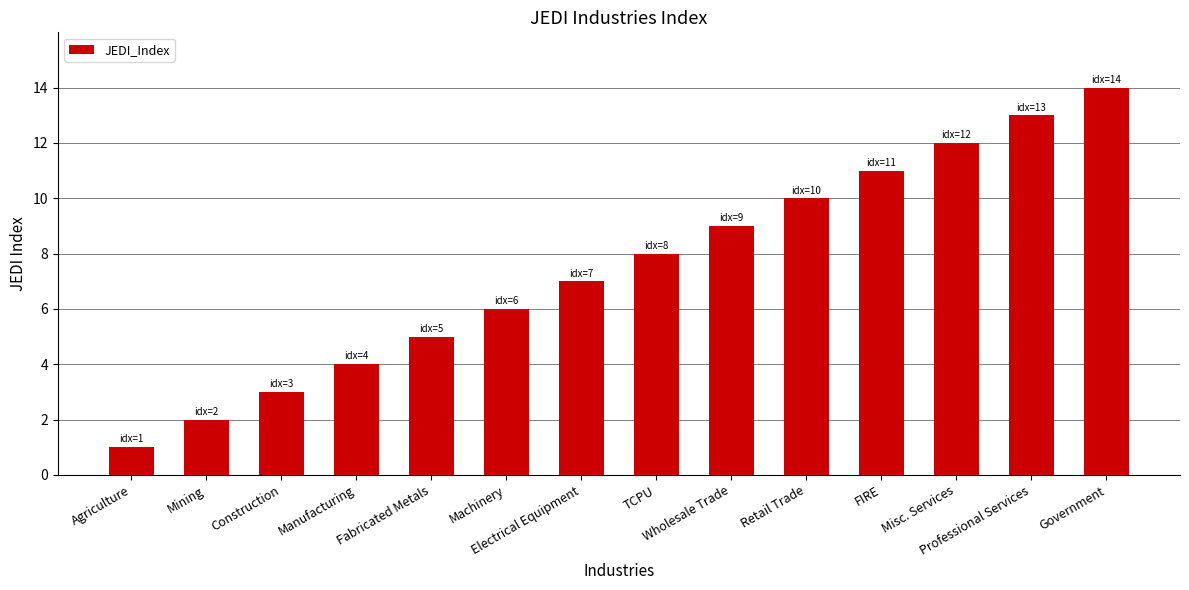

List the labels in order of value, smallest first.

Agriculture, Mining, Construction, Manufacturing, Fabricated Metals, Machinery, Electrical Equipment, TCPU, Wholesale Trade, Retail Trade, FIRE, Misc. Services, Professional Services, Government